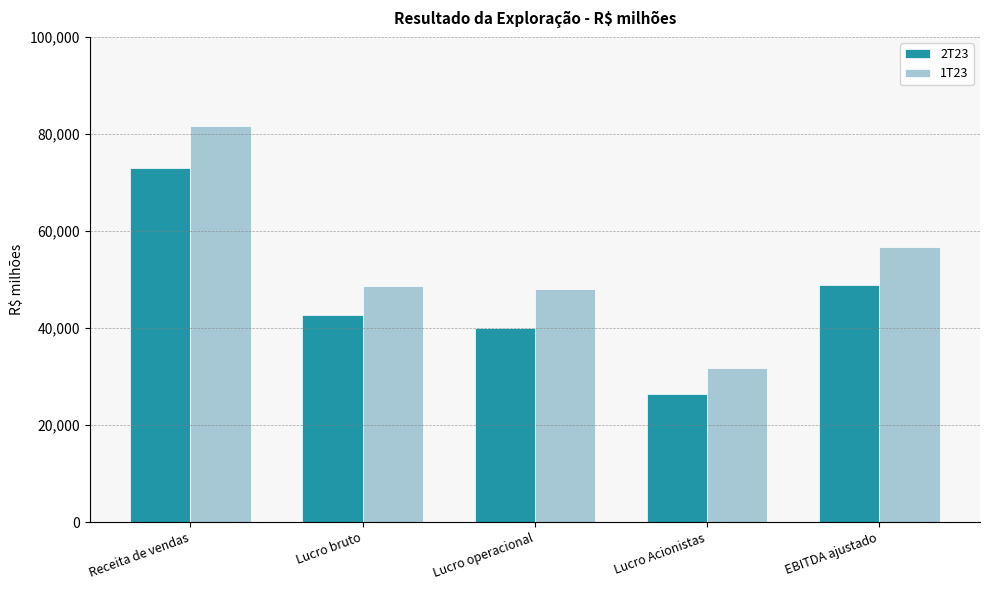

List the labels in order of 2T23 value, largest first.

Receita de vendas, EBITDA ajustado, Lucro bruto, Lucro operacional, Lucro Acionistas